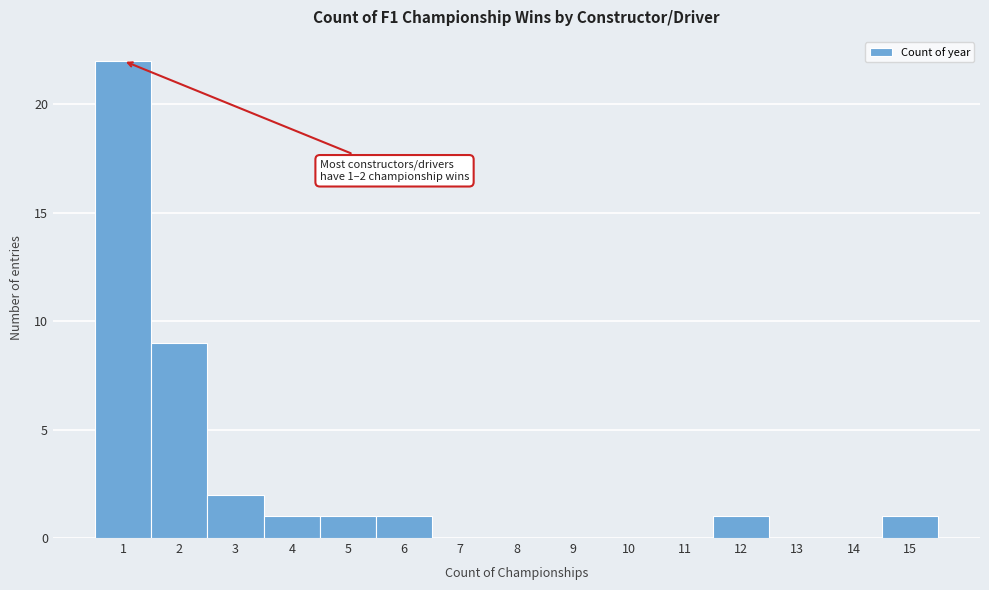

Over which range of the x-axis is the bar tallest?

0.5 to 1.5